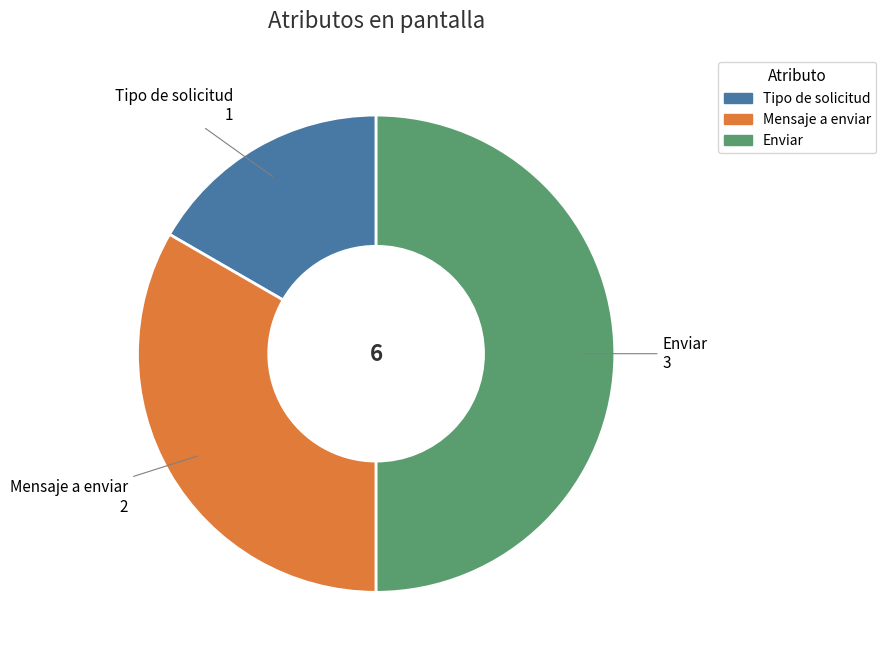

Rank the categories by value from lowest to highest.

Tipo de solicitud, Mensaje a enviar, Enviar